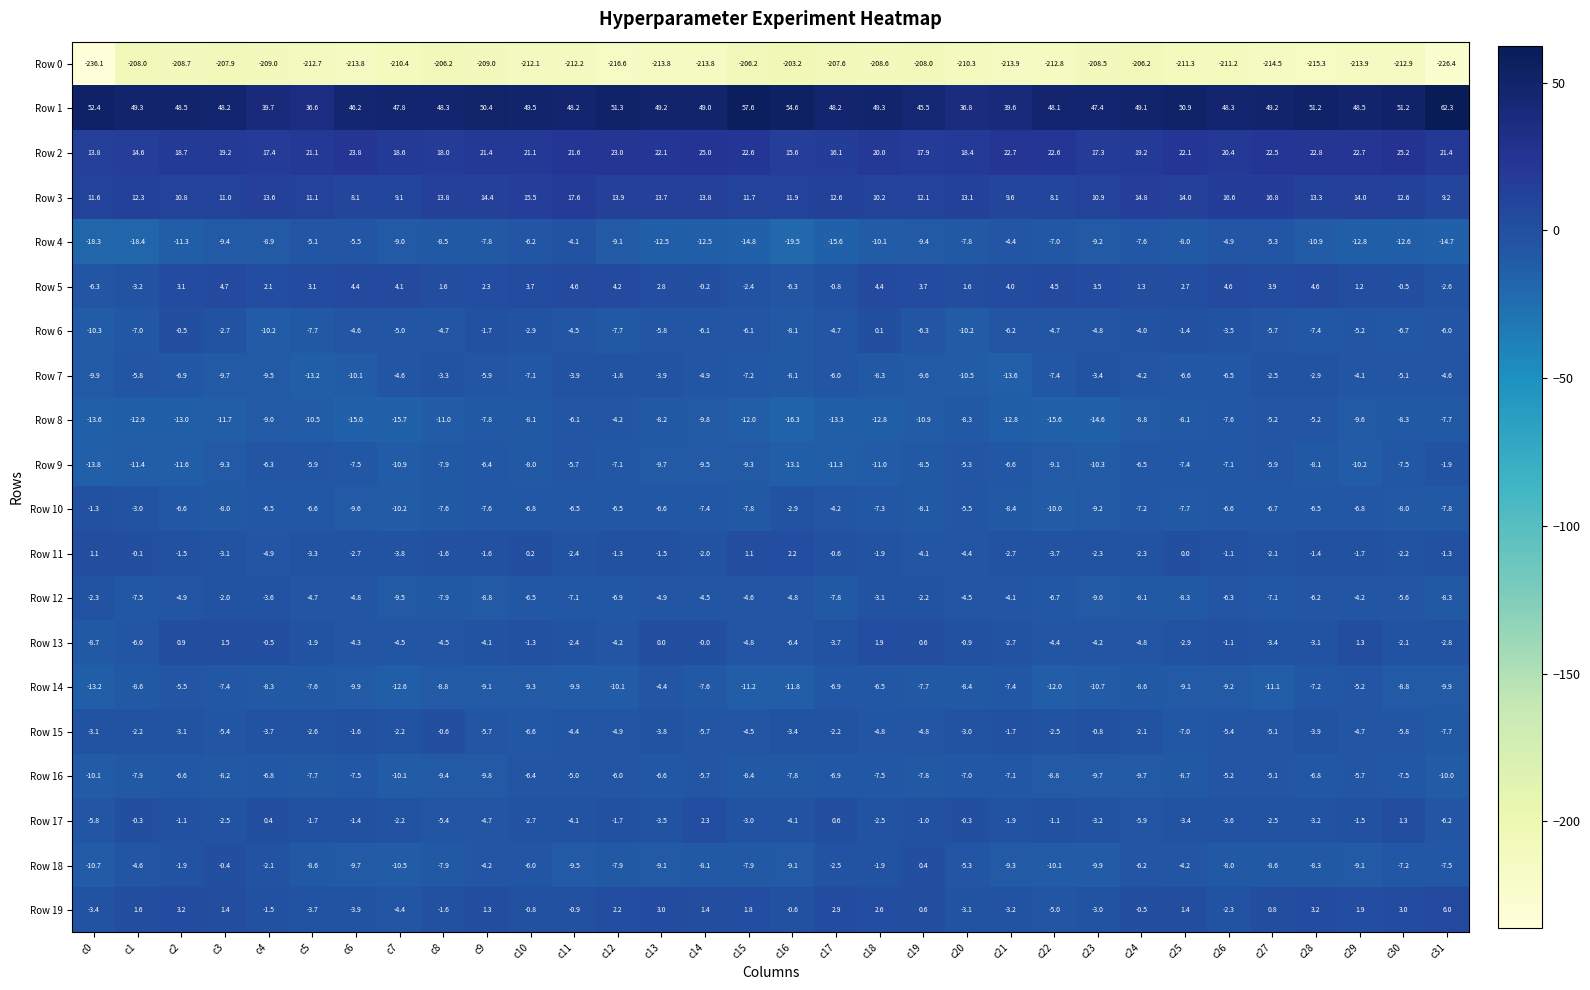

What is the approximate value of Row 13 at c15?

-4.8